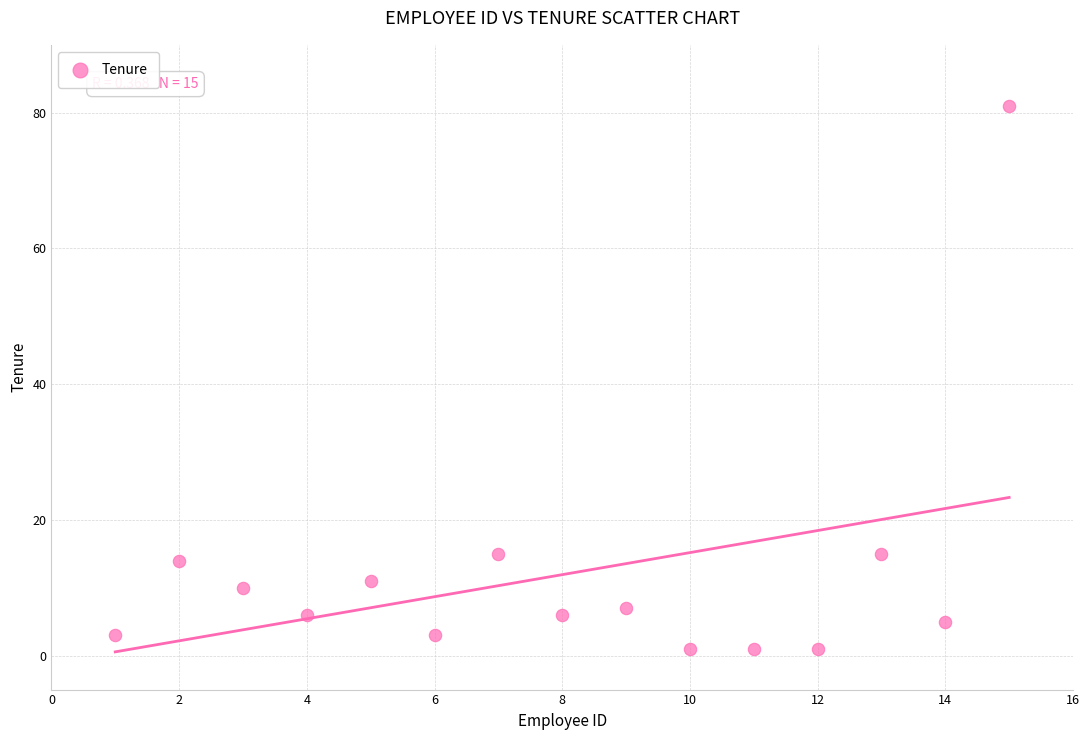

What is the range of X values (max minus min)?

14